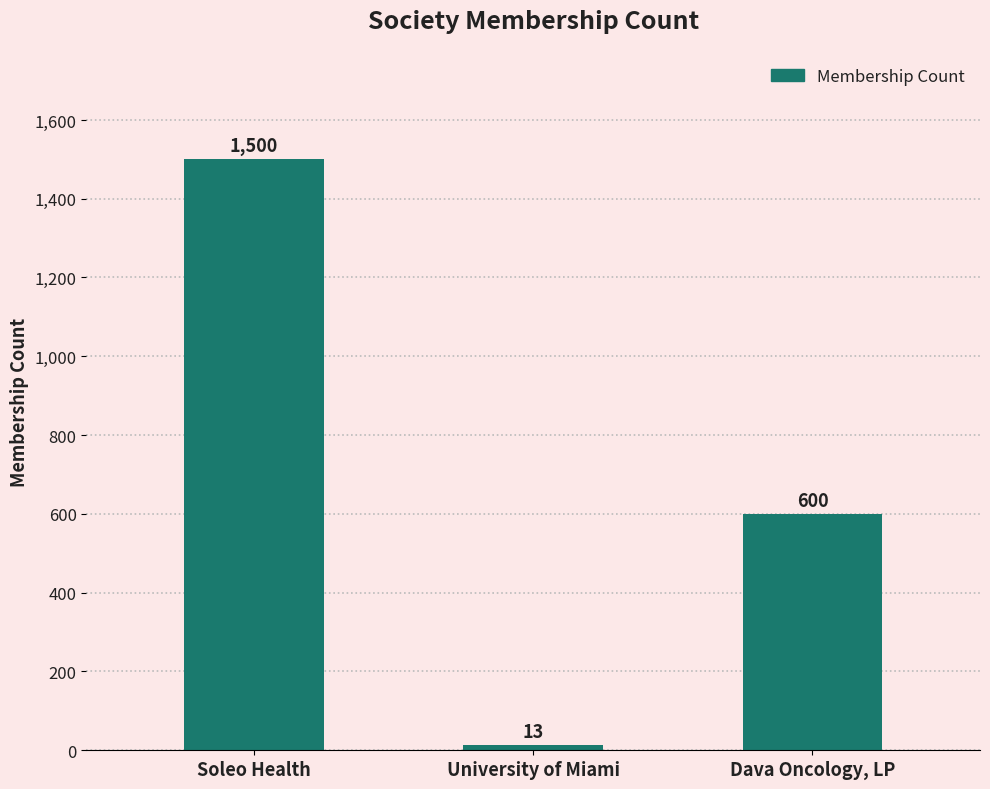

What is the change in value from Soleo Health to Dava Oncology, LP?

-900